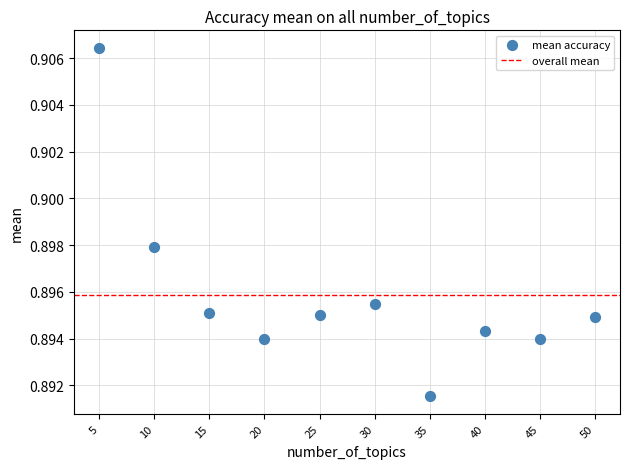

What is the range of X values (max minus min)?

45.0